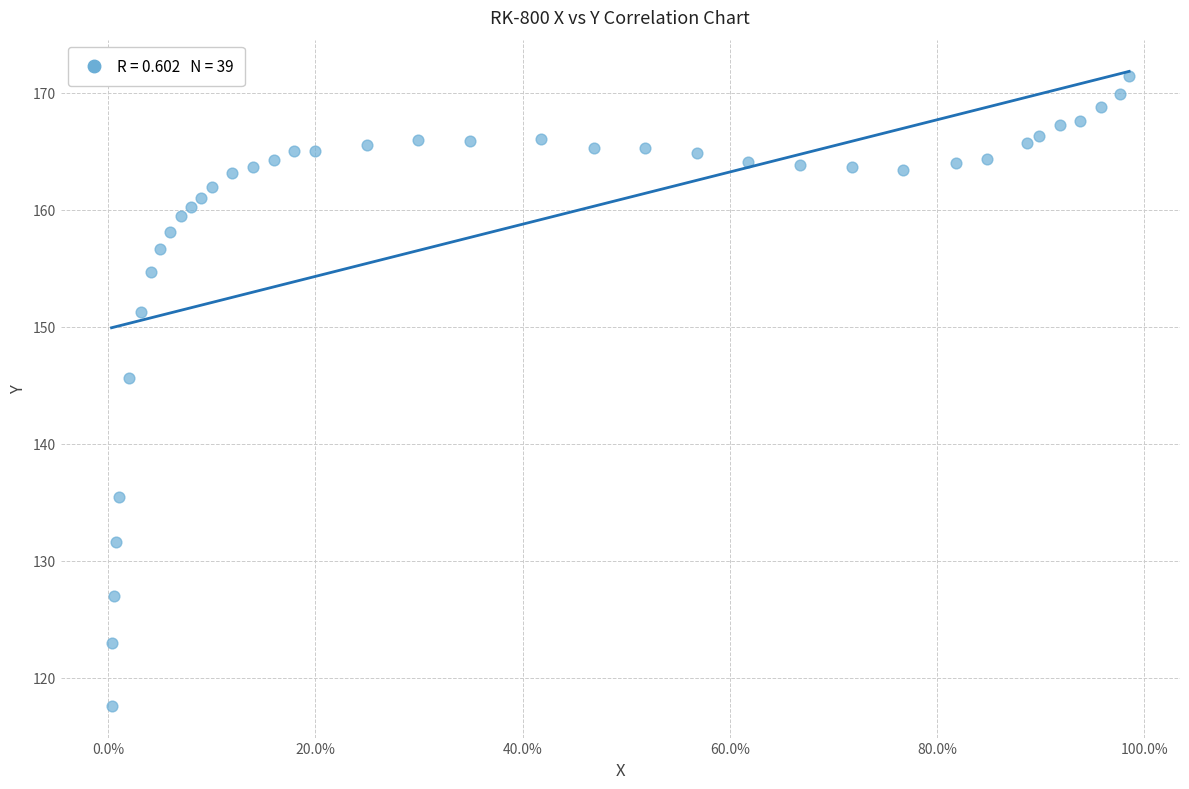

What Y value in the scatter plot is closest to 144?

145.7